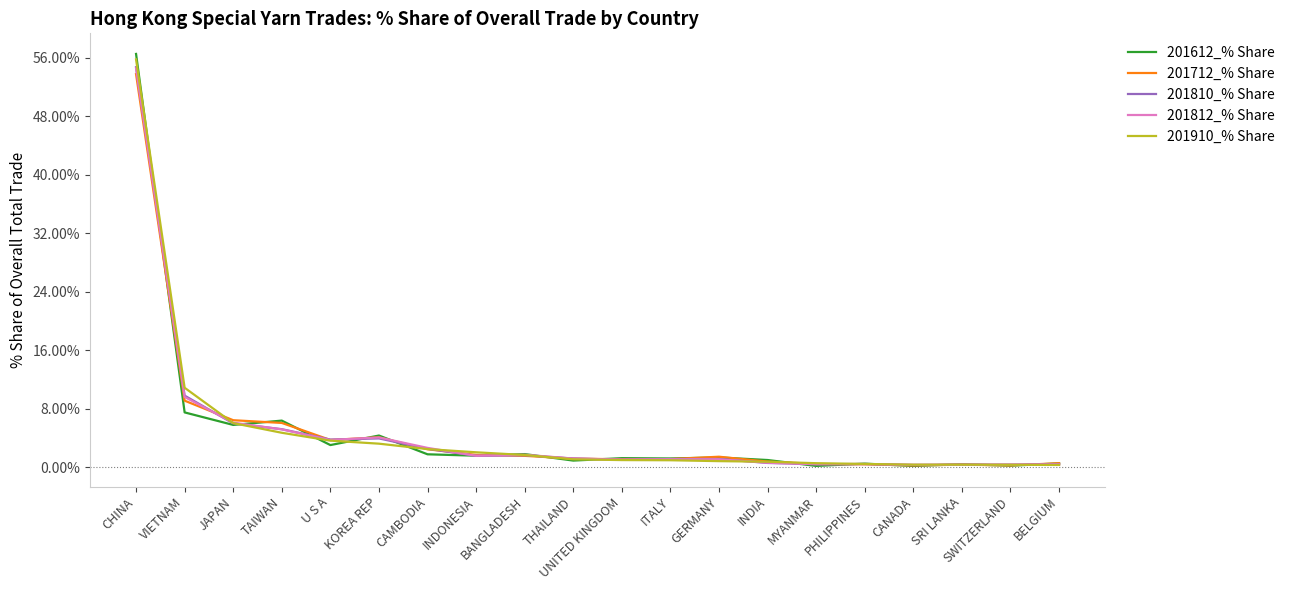

What is the greatest value displayed?

56.6